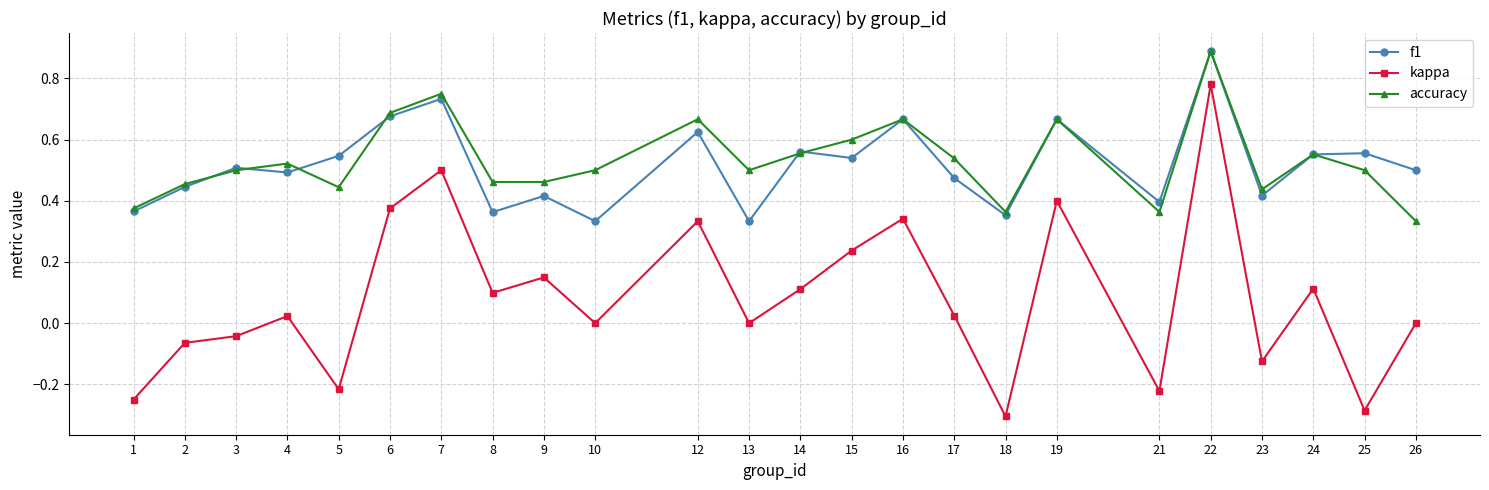

What is the total value across all series at 14?

1.2